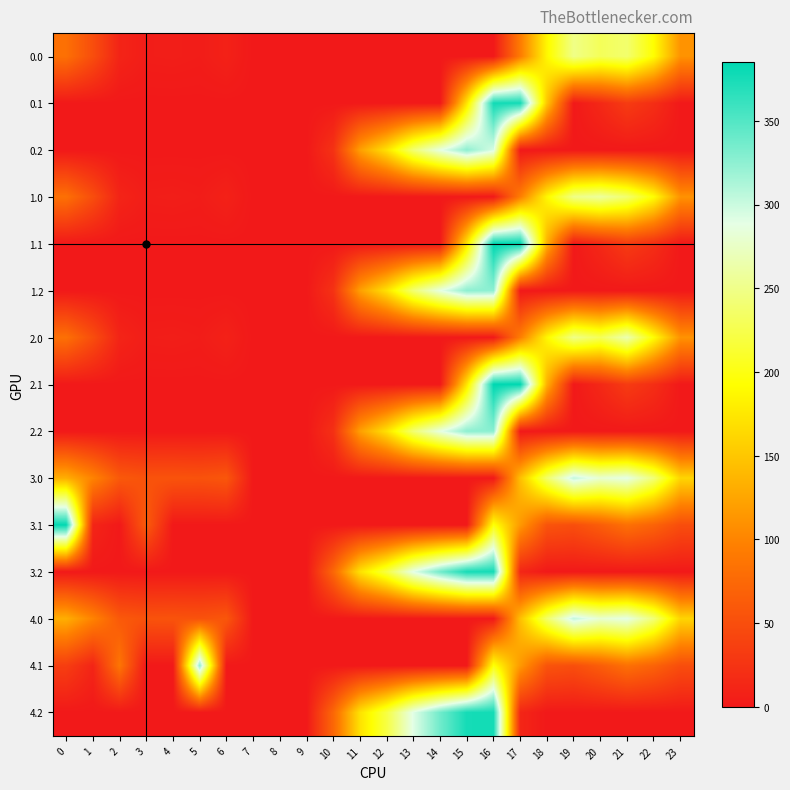

Rank the series by their maximum value, from lowest to highest.

0.0, 1.0, 2.0, 3.0, 4.0, 4.1, 0.2, 1.2, 2.2, 3.2, 4.2, 0.1, 3.1, 1.1, 2.1